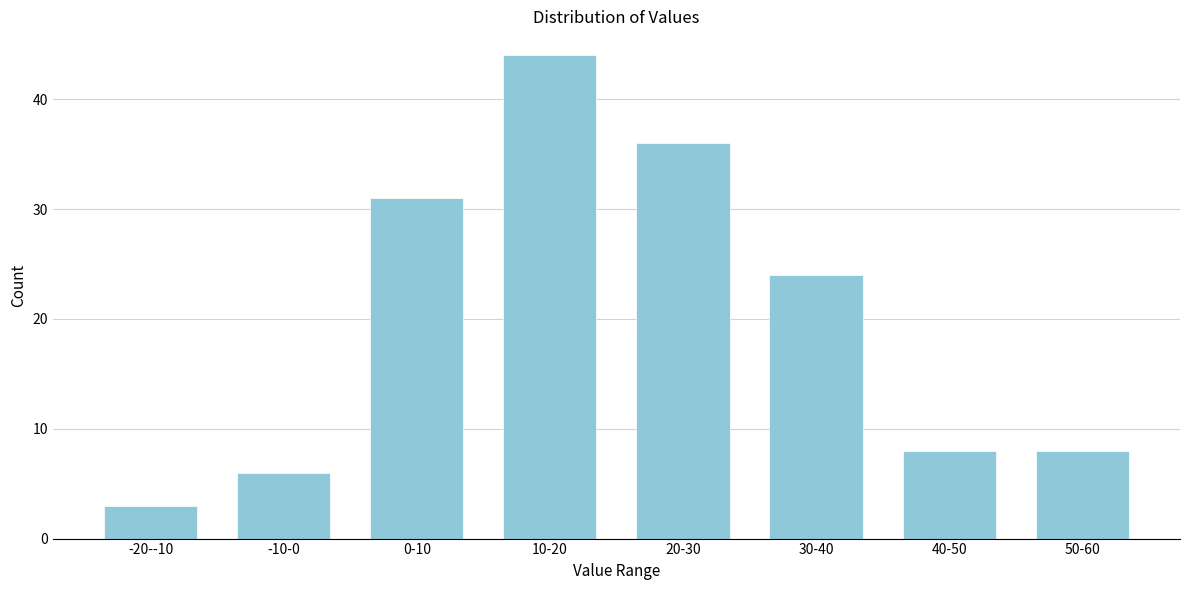

Reading left to right, transcribe all the data shown in this chart.

3	6	31	44	36	24	8	8